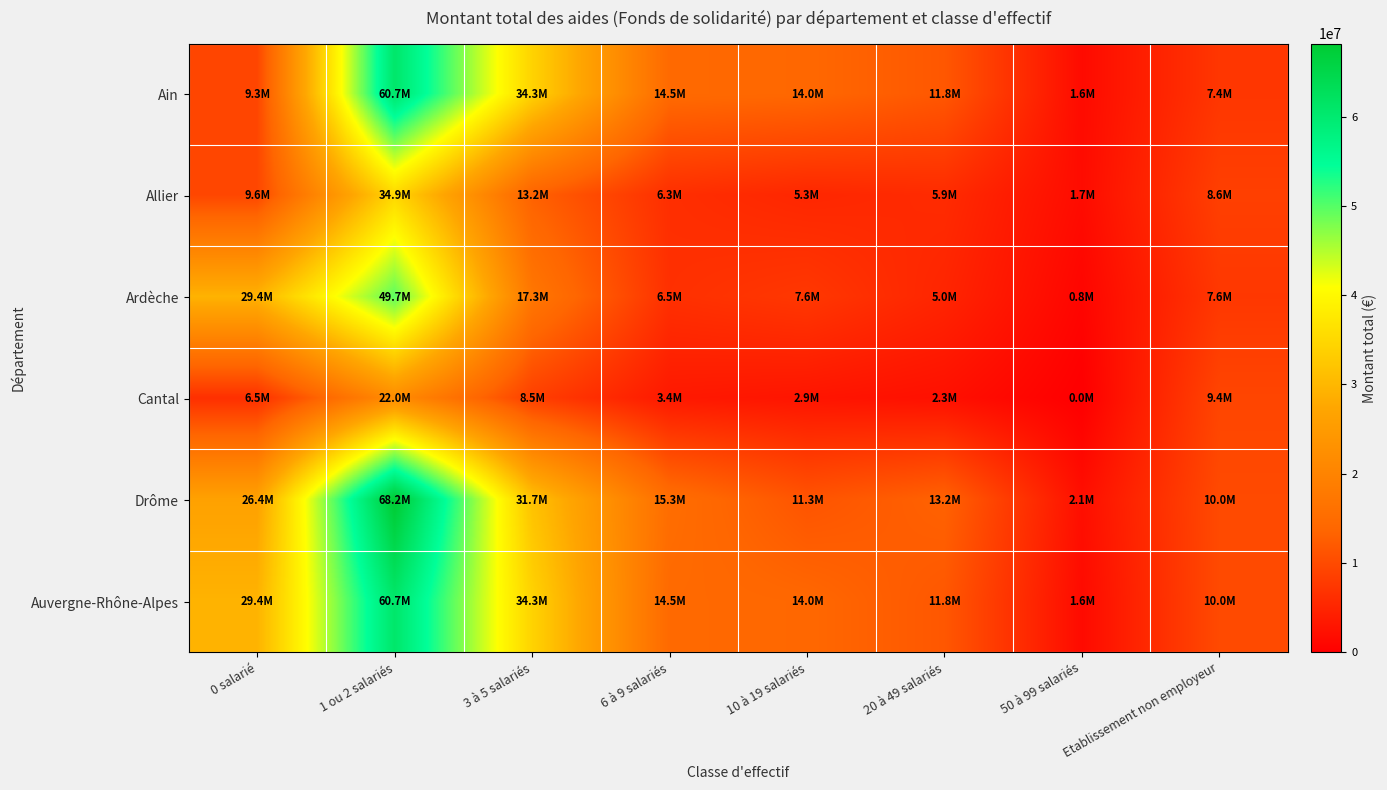

Rank the series at Etablissement non employeur from lowest to highest value.

Ain, Ardèche, Allier, Cantal, Drôme, Auvergne-Rhône-Alpes